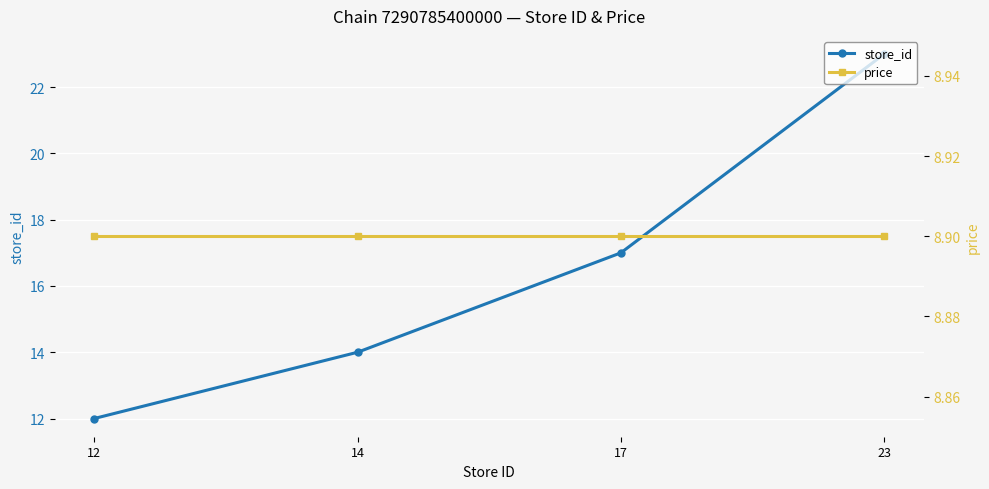

True or false: price and store_id cross at least once.

False